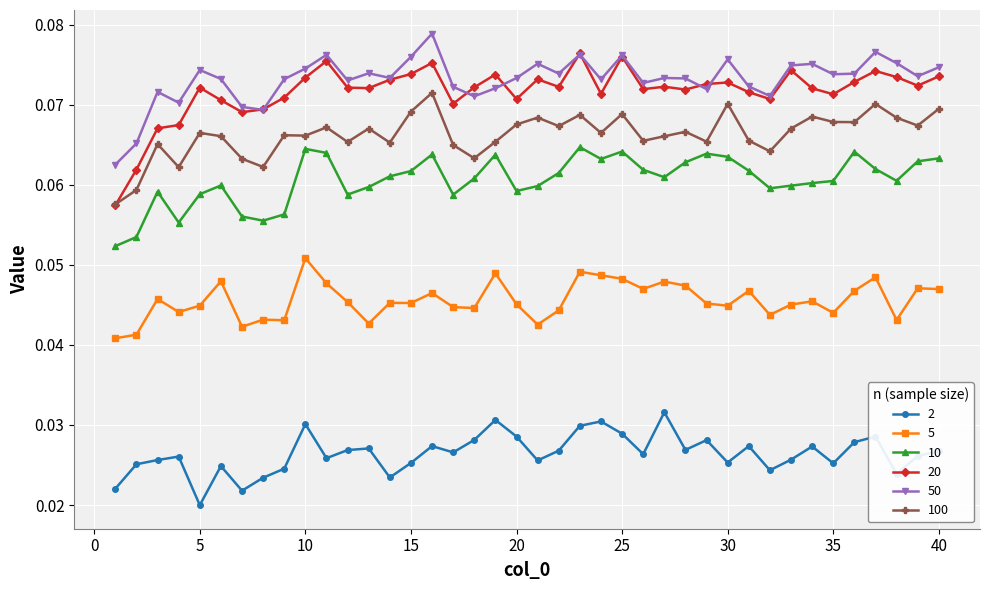

How many 50 values are between 0 and 1?

40